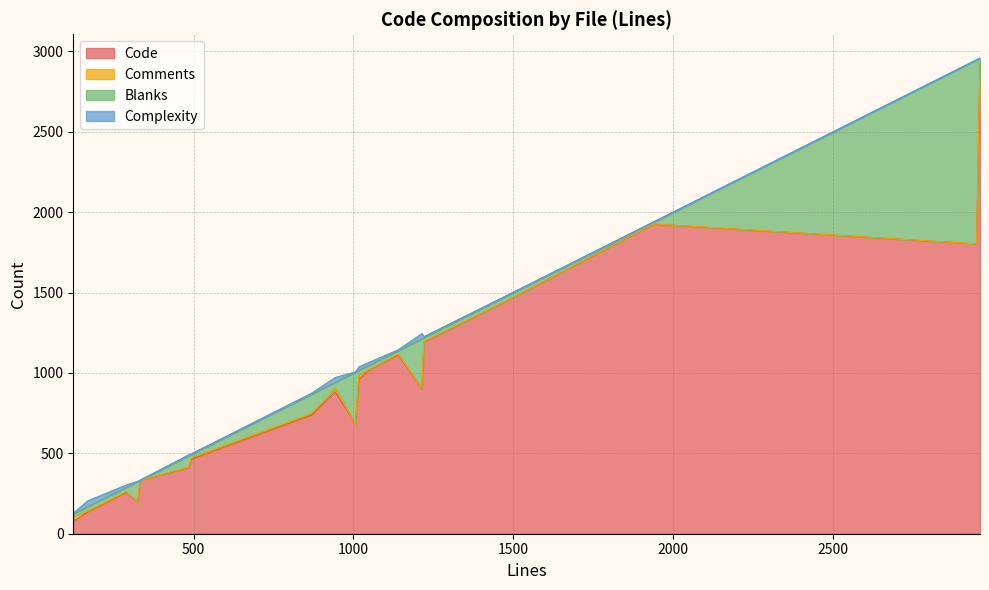

What is the maximum value for Code?

2933